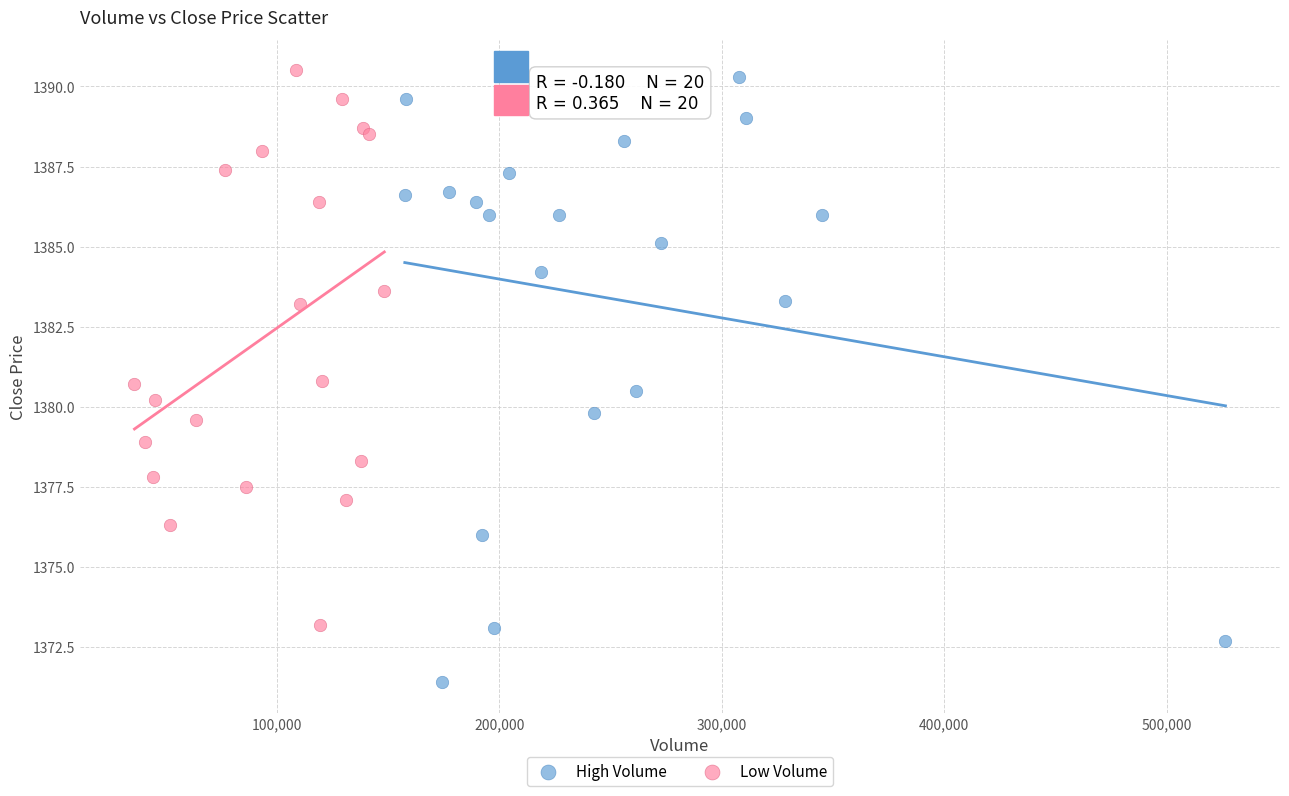

Which series has the widest spread of Y values?

High Volume